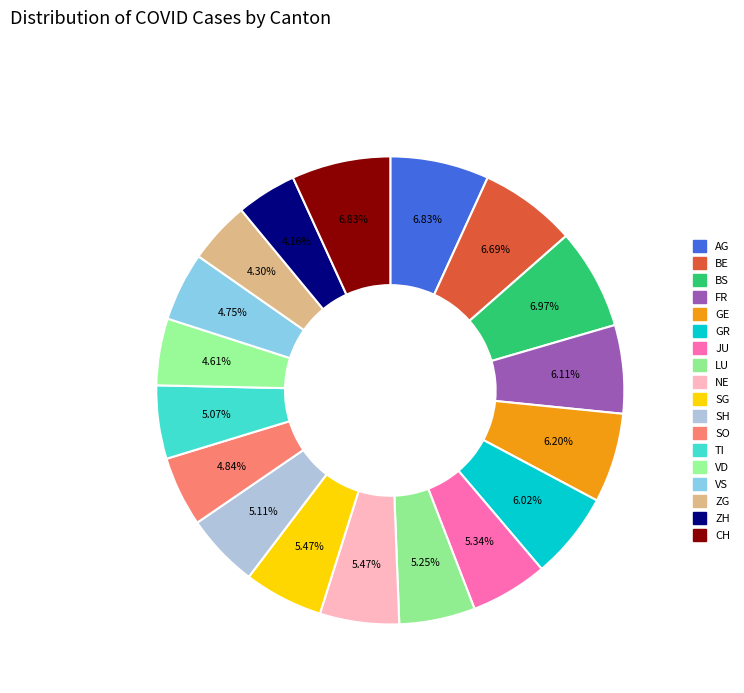

Does JU account for over 50% of the chart?

No